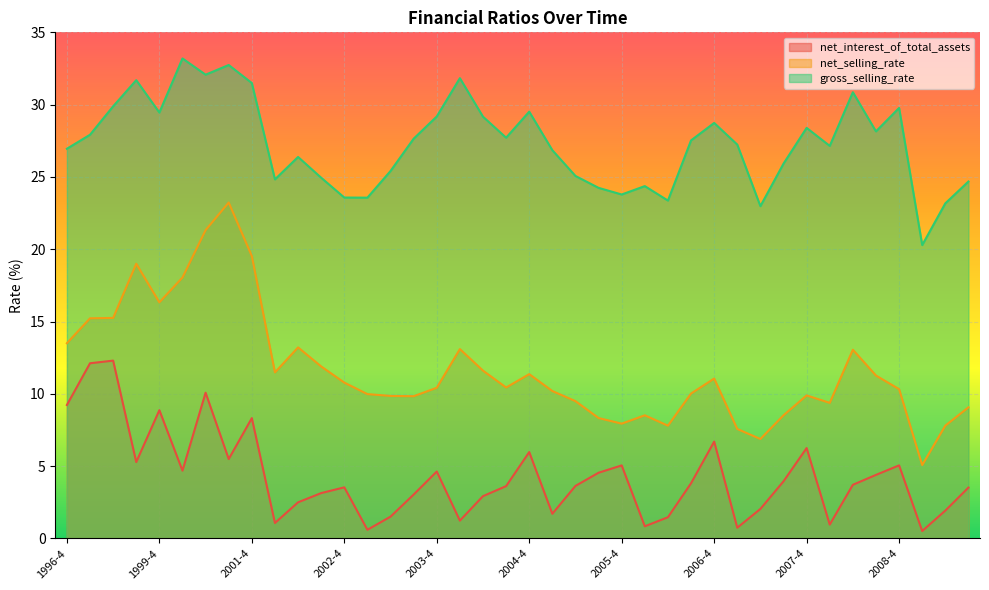

What is the label of the 17th point from the left?

2003-4